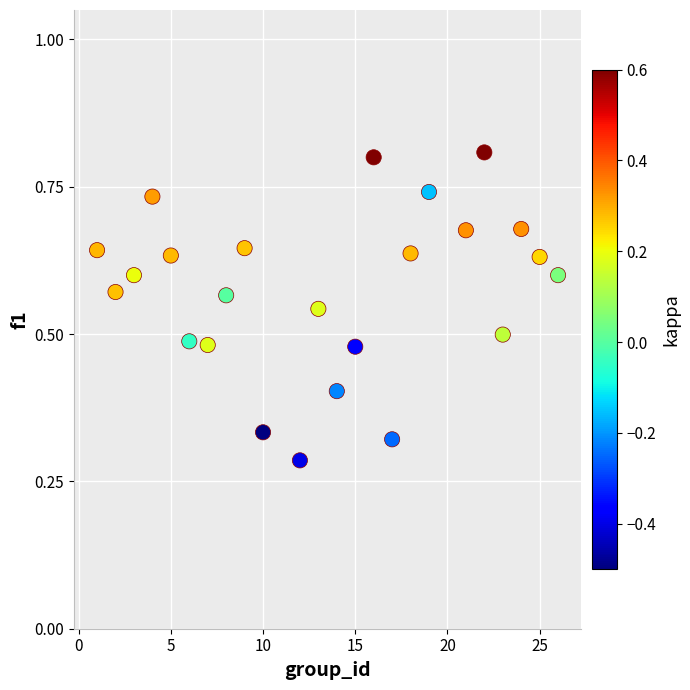

What is the range of X values (max minus min)?

25.0